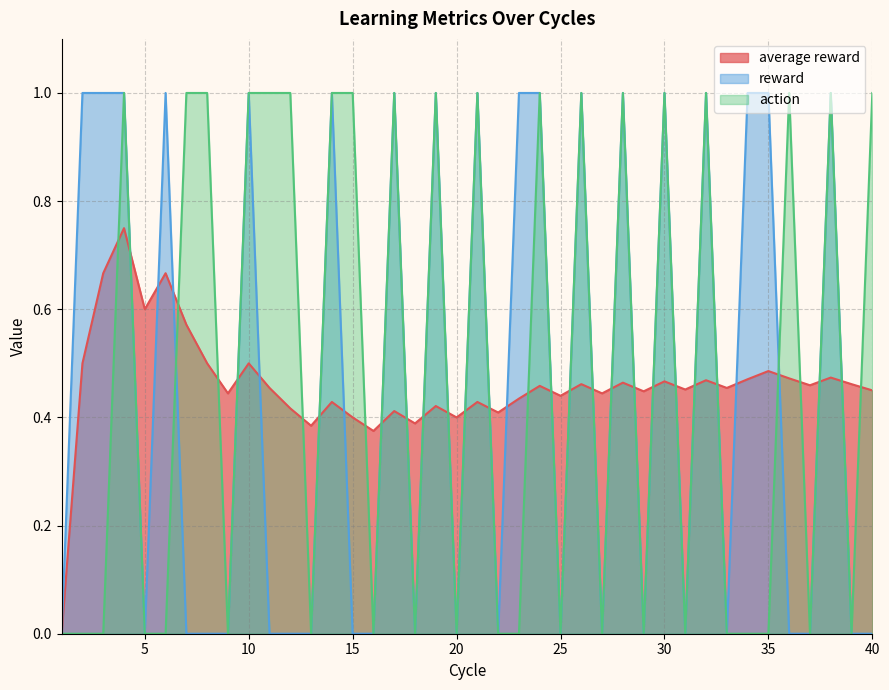

How many positive values does the average reward series have?

39